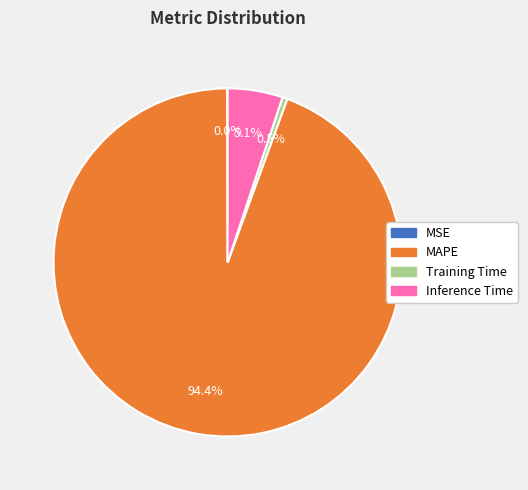

What is the largest slice in the pie chart?

MAPE